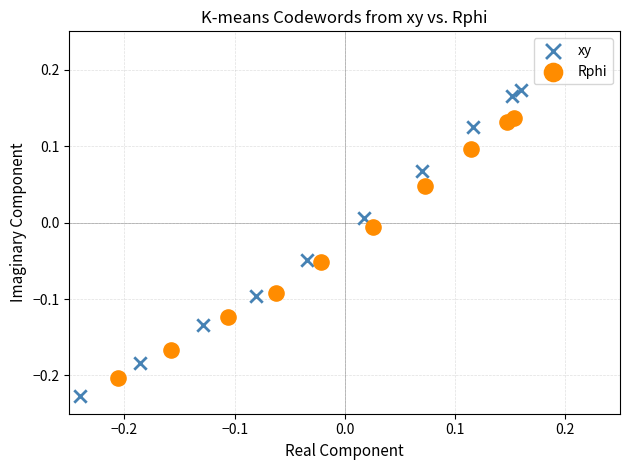

Which series reaches the maximum Y coordinate?

xy